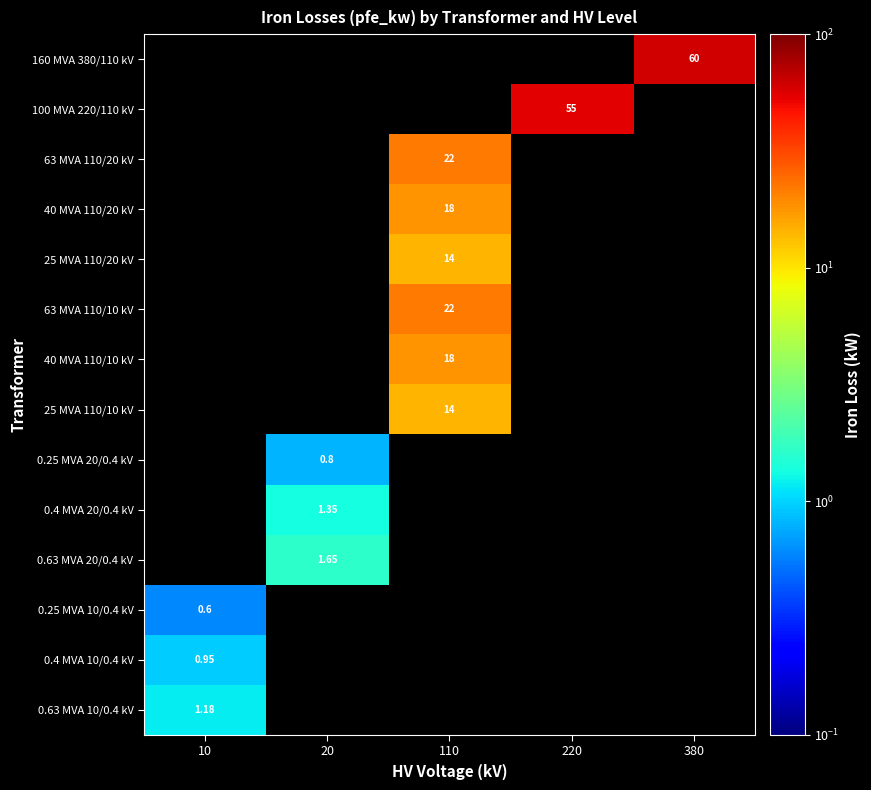

Which category has the lowest value in the 160 MVA 380/110 kV series?

10